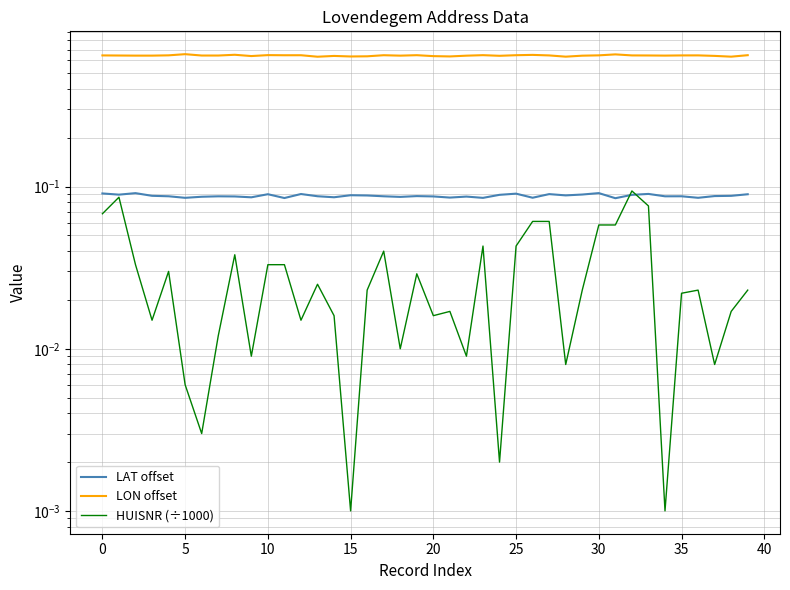

Reading right to left, what are all the values shown in this chart?

LAT offset: 0.1	0.1	0.1	0.1	0.1	0.1	0.1	0.1	0.1	0.1	0.1	0.1	0.1	0.1	0.1	0.1	0.1	0.1	0.1	0.1	0.1	0.1	0.1	0.1	0.1	0.1	0.1	0.1	0.1	0.1	0.1	0.1	0.1	0.1	0.1	0.1	0.1	0.1	0.1	0.1
LON offset: 0.6	0.6	0.6	0.6	0.6	0.6	0.6	0.6	0.7	0.6	0.6	0.6	0.6	0.6	0.6	0.6	0.6	0.6	0.6	0.6	0.6	0.6	0.6	0.6	0.6	0.6	0.6	0.6	0.6	0.6	0.6	0.6	0.6	0.6	0.7	0.6	0.6	0.6	0.6	0.6
HUISNR (÷1000): 0.0	0.0	0.0	0.0	0.0	0.0	0.1	0.1	0.1	0.1	0.0	0.0	0.1	0.1	0.0	0.0	0.0	0.0	0.0	0.0	0.0	0.0	0.0	0.0	0.0	0.0	0.0	0.0	0.0	0.0	0.0	0.0	0.0	0.0	0.0	0.0	0.0	0.0	0.1	0.1